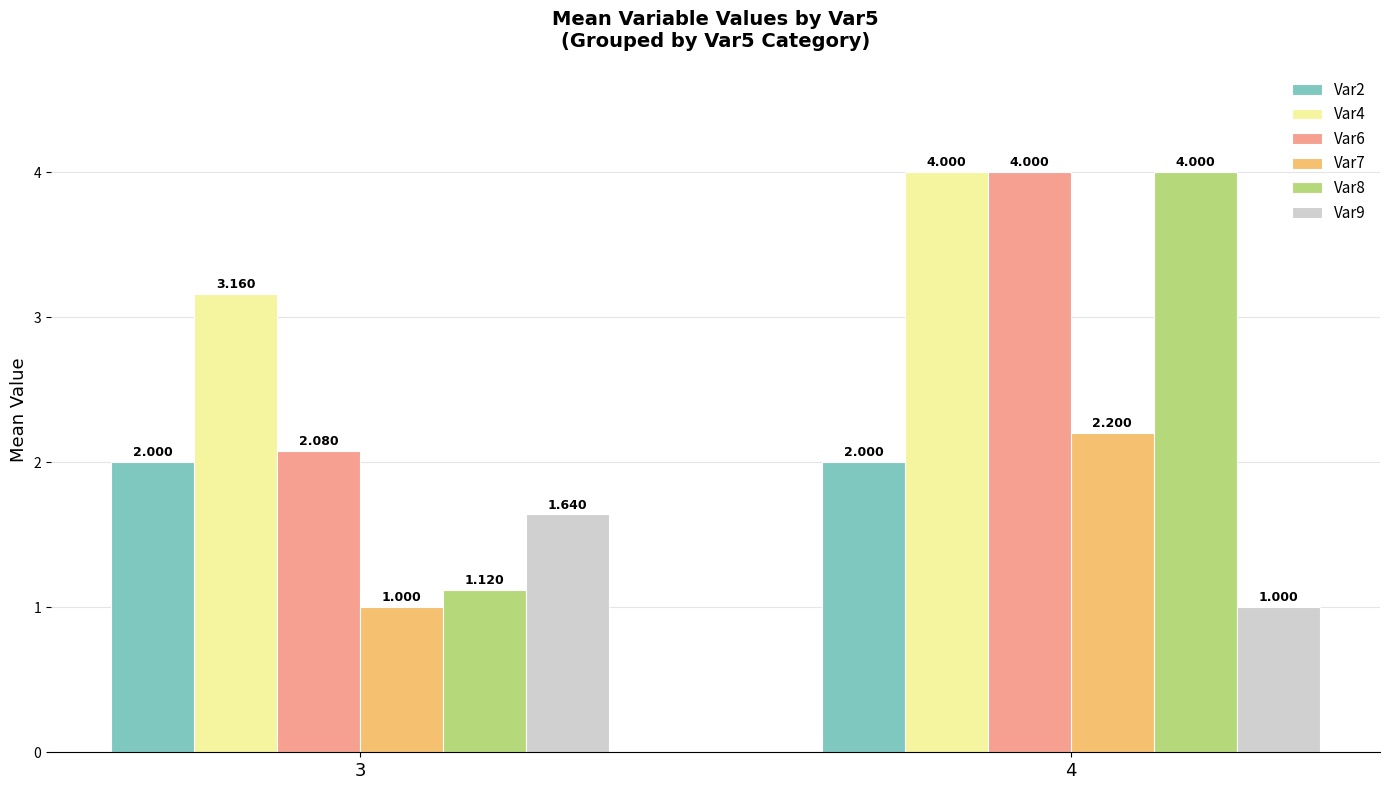

What is the difference between the Var4 values at 3 and 4?

0.8